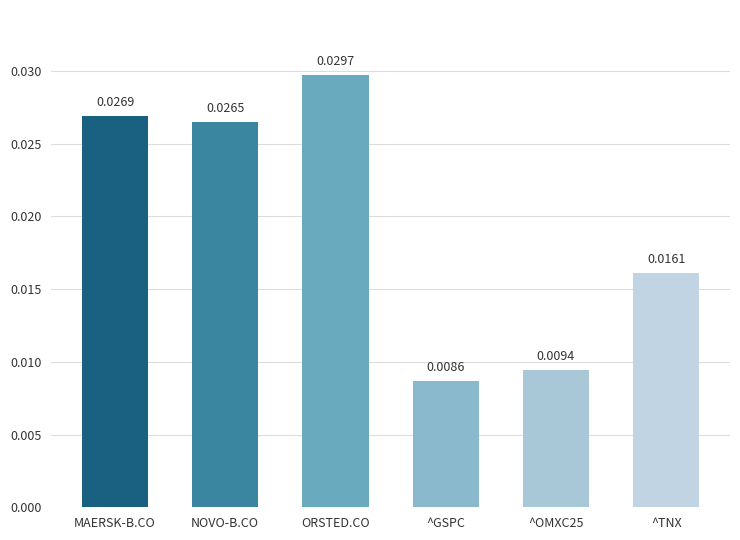

Which label corresponds to the largest value in the chart?

ORSTED.CO